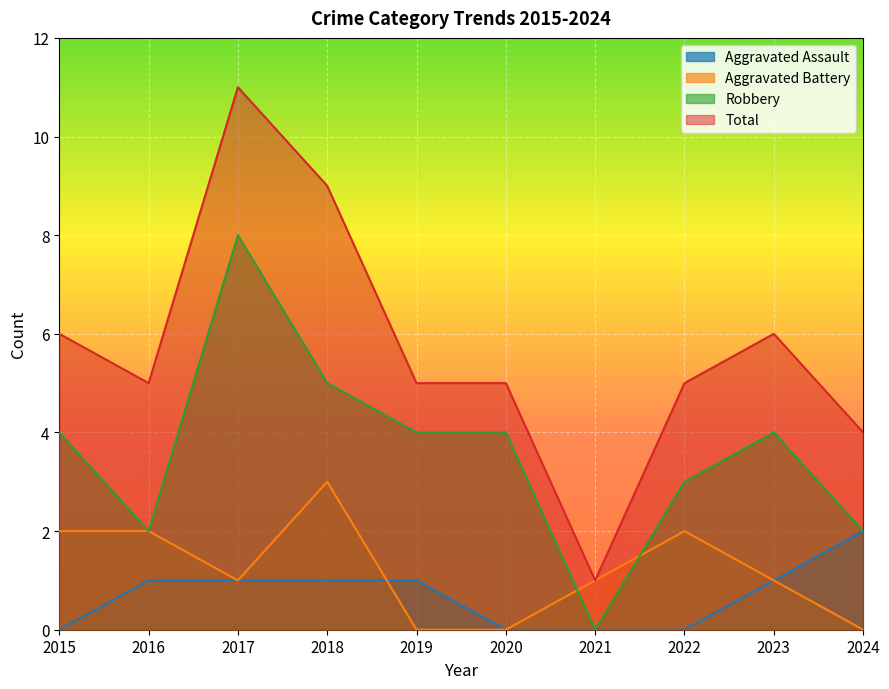

What is the difference between the maximum and second lowest values in the Total series?

7